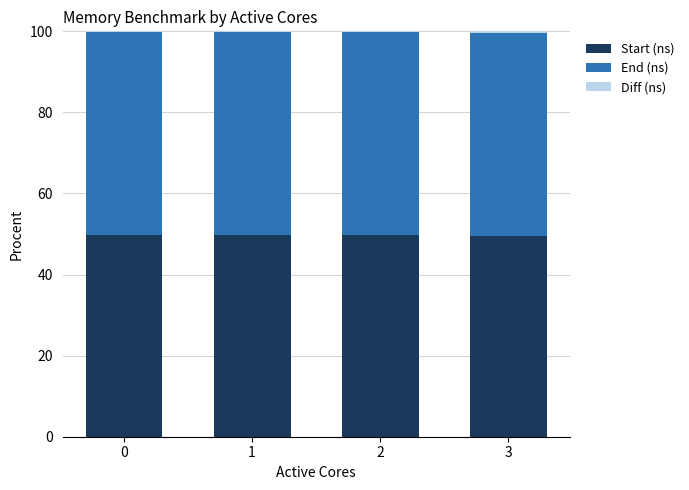

What is the total value across all series at 1?

100.0